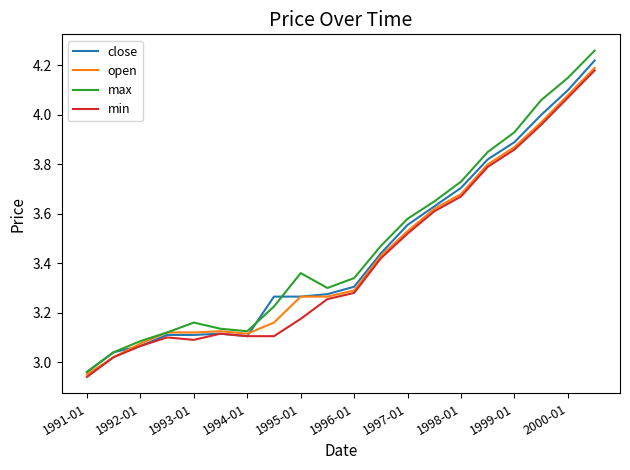

Which series has the widest spread of values?

max